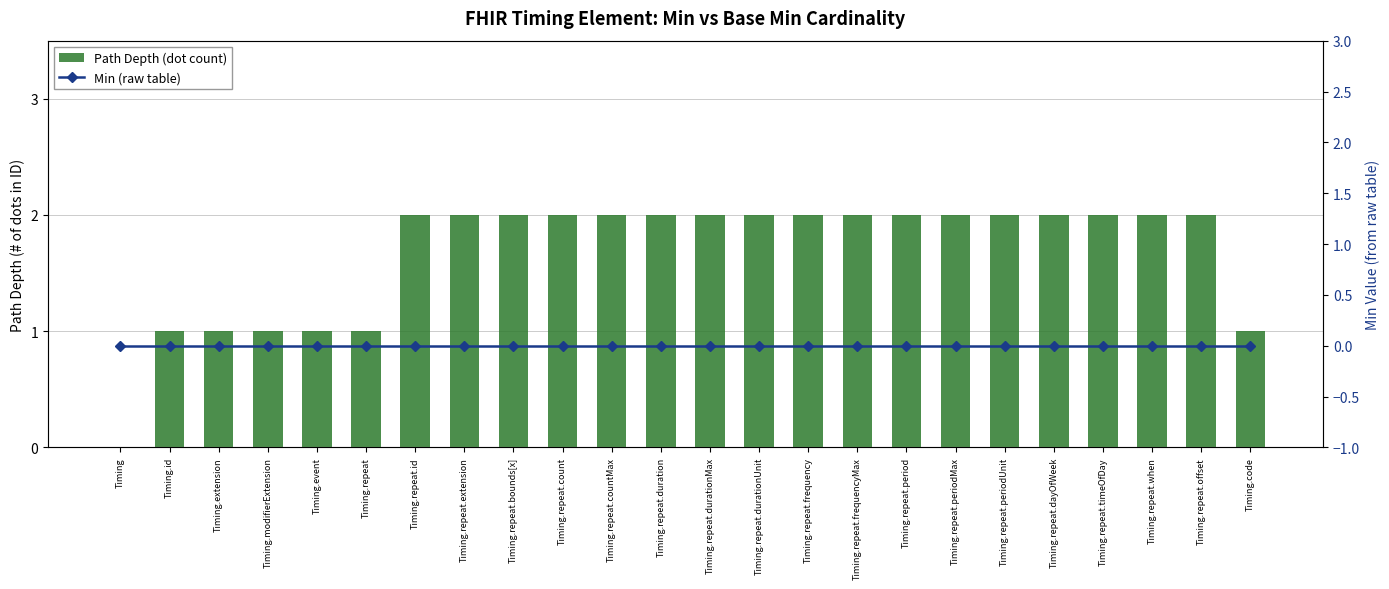

At which label is Min (raw table) closest to 0?

Timing